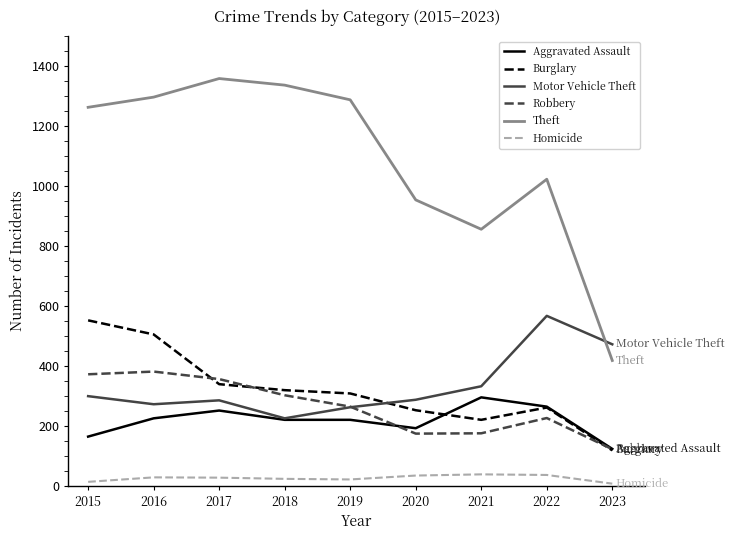

Does the chart display data point markers on the line(s)?

No